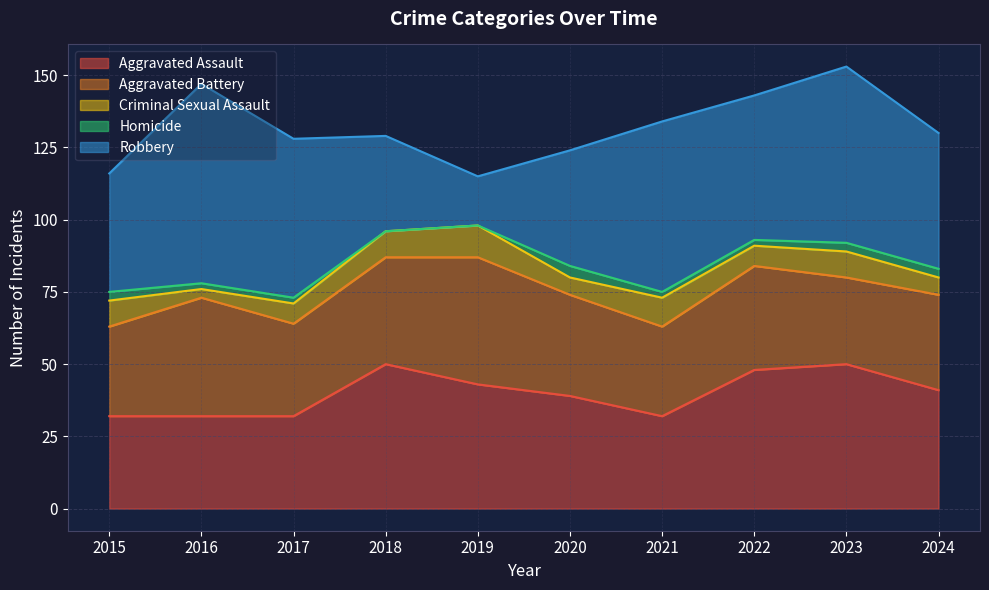

Reading left to right, what are all the values shown in this chart?

Aggravated Assault: 2015=32	2016=32	2017=32	2018=50	2019=43	2020=39	2021=32	2022=48	2023=50	2024=41
Aggravated Battery: 2015=31	2016=41	2017=32	2018=37	2019=44	2020=35	2021=31	2022=36	2023=30	2024=33
Criminal Sexual Assault: 2015=9	2016=3	2017=7	2018=9	2019=11	2020=6	2021=10	2022=7	2023=9	2024=6
Homicide: 2015=3	2016=2	2017=2	2018=0	2019=0	2020=4	2021=2	2022=2	2023=3	2024=3
Robbery: 2015=41	2016=69	2017=55	2018=33	2019=17	2020=40	2021=59	2022=50	2023=61	2024=47